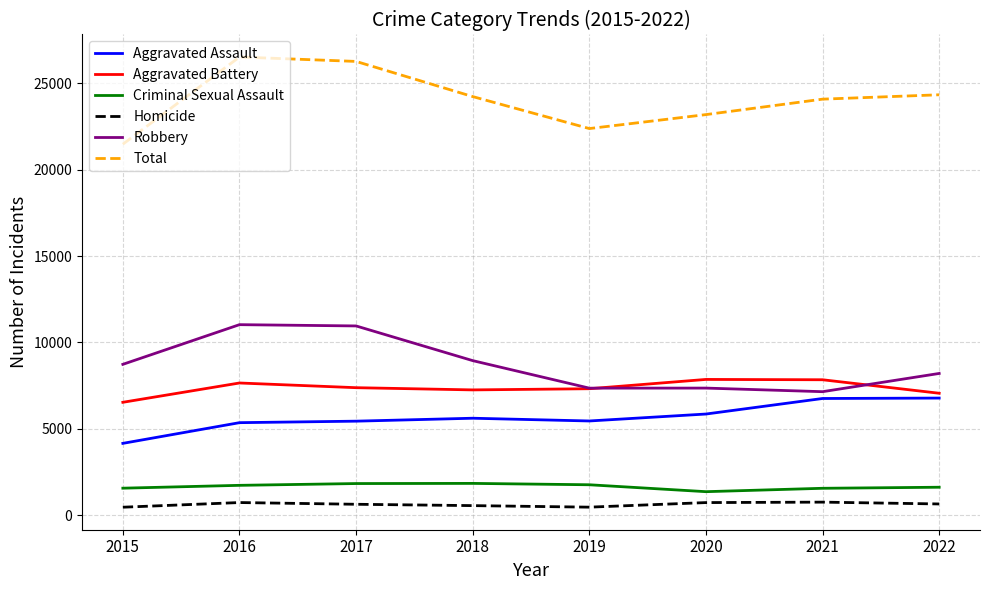

Is this an area chart (filled region under the line)?

No